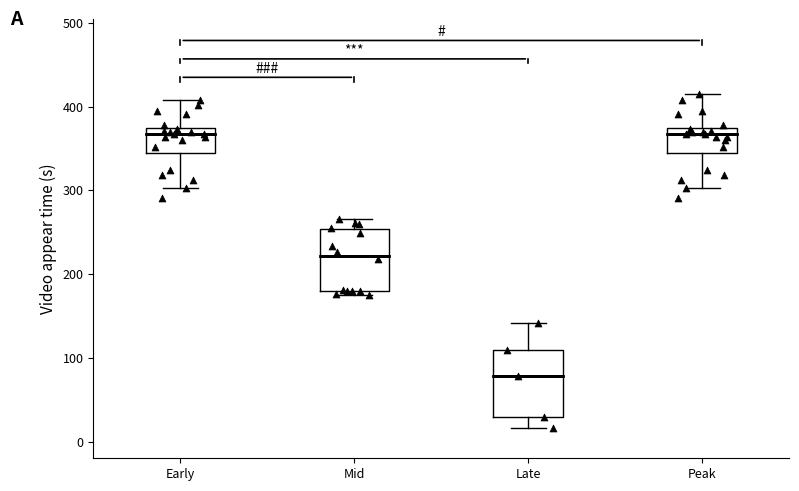

Reading left to right, transcribe this box plot: for each box, give where its median line is, the range the box spans, and where its two whiskers end, as read against the y-axis. The values are not printed on the chart, so give them approximately, as read against the axis.

Early: median 370 (just below the box's upper edge), box 340 to 370, whiskers 300 to 410
Mid: median 220, box 180 to 250, whiskers 170 to 270
Late: median 80, box 30 to 110, whiskers 20 to 140
Peak: median 370 (just below the box's upper edge), box 340 to 370, whiskers 300 to 410